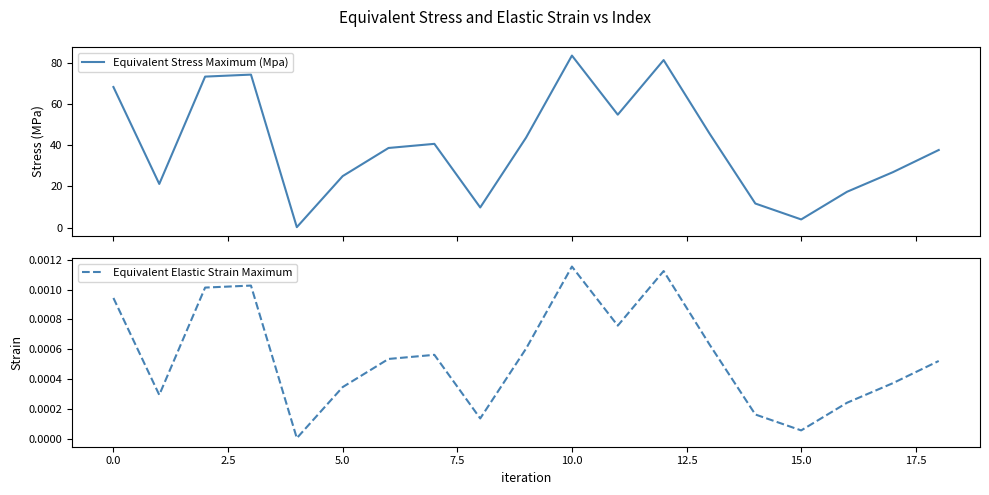

Count the number of data series in this chart.

2